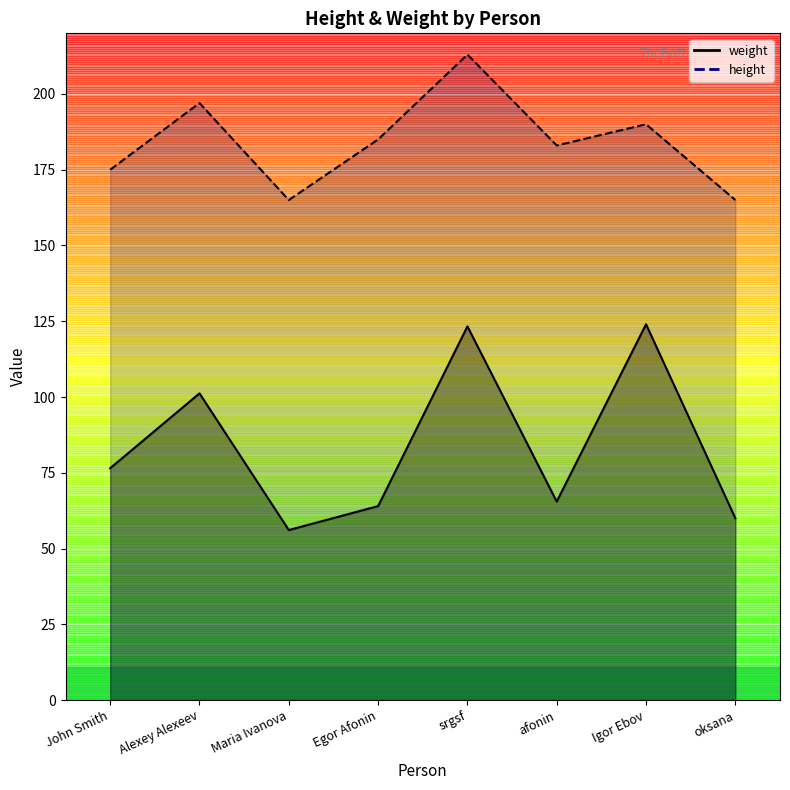

What value does the weight series have at afonin?

65.5